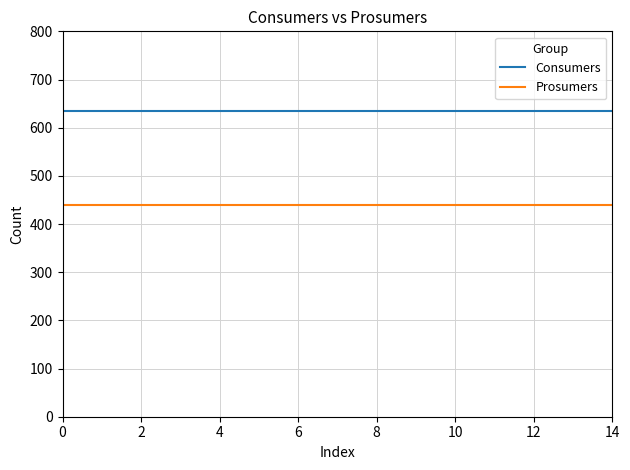

True or false: Prosumers and Consumers intersect in this chart.

False